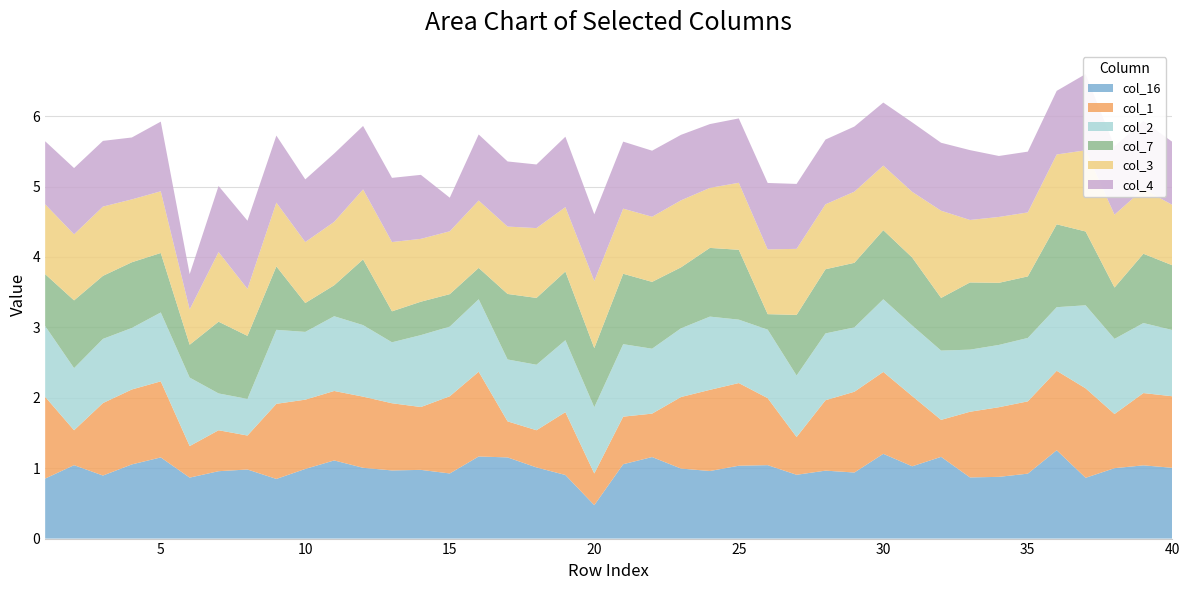

Reading left to right, what are all the values shown in this chart?

col_16: 0.9	1.0	0.9	1.1	1.2	0.9	1.0	1.0	0.8	1.0	1.1	1.0	1.0	1.0	0.9	1.2	1.2	1.0	0.9	0.5	1.1	1.2	1.0	1.0	1.0	1.0	0.9	1.0	0.9	1.2	1.0	1.2	0.9	0.9	0.9	1.3	0.9	1.0	1.0	1.0
col_1: 1.2	0.5	1.0	1.1	1.1	0.4	0.6	0.5	1.1	1.0	1.0	1.0	1.0	0.9	1.1	1.2	0.5	0.5	0.9	0.5	0.7	0.6	1.0	1.2	1.2	1.0	0.5	1.0	1.1	1.2	1.0	0.5	0.9	1.0	1.0	1.1	1.3	0.8	1.0	1.0
col_2: 1.0	0.9	0.9	0.9	1.0	1.0	0.5	0.5	1.1	1.0	1.1	1.0	0.9	1.0	1.0	1.0	0.9	0.9	1.0	0.9	1.0	0.9	1.0	1.0	0.9	1.0	0.9	0.9	0.9	1.0	1.0	1.0	0.9	0.9	0.9	0.9	1.2	1.1	1.0	0.9
col_7: 0.7	1.0	0.9	0.9	0.8	0.5	1.0	0.9	0.9	0.4	0.4	0.9	0.4	0.5	0.5	0.4	0.9	0.9	1.0	0.8	1.0	0.9	0.9	1.0	1.0	0.2	0.9	0.9	0.9	1.0	1.0	0.7	1.0	0.9	0.9	1.2	1.0	0.7	1.0	0.9
col_3: 1.0	0.9	1.0	0.9	0.9	0.5	1.0	0.7	0.9	0.9	0.9	1.0	1.0	0.9	0.9	1.0	1.0	1.0	0.9	1.0	0.9	0.9	1.0	0.9	1.0	0.9	0.9	0.9	1.0	0.9	0.9	1.2	0.9	0.9	0.9	1.0	1.2	1.0	0.9	0.9
col_4: 0.9	0.9	0.9	0.9	1.0	0.5	0.9	1.0	1.0	0.9	1.0	0.9	0.9	0.9	0.5	0.9	0.9	0.9	1.0	0.9	1.0	0.9	0.9	0.9	0.9	0.9	0.9	0.9	0.9	0.9	1.0	1.0	1.0	0.9	0.9	0.9	1.1	1.0	1.0	0.9